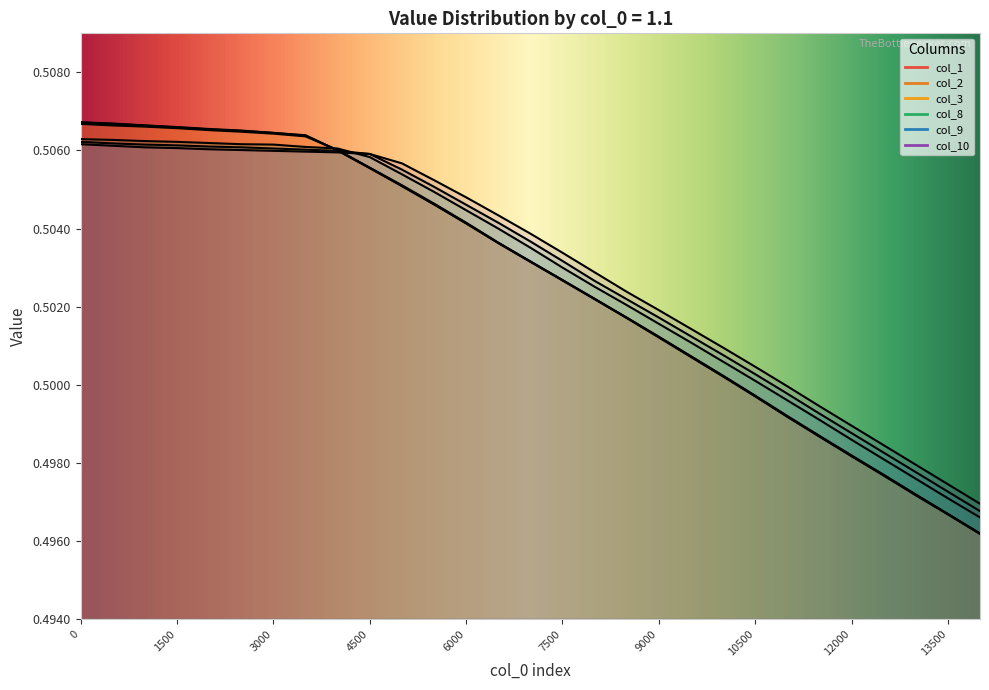

True or false: col_2 and col_3 cross at least once.

True